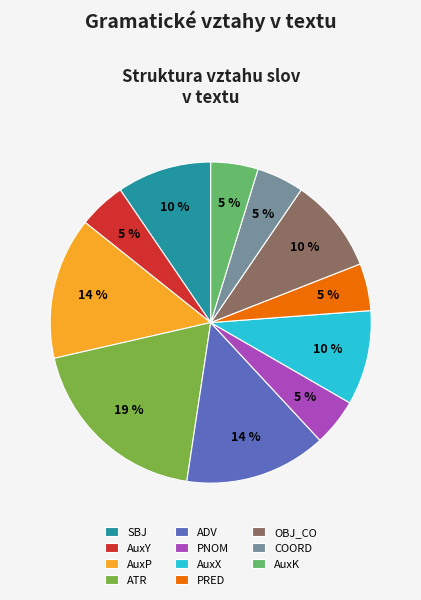

True or false: AuxP accounts for 14% of the total.

True